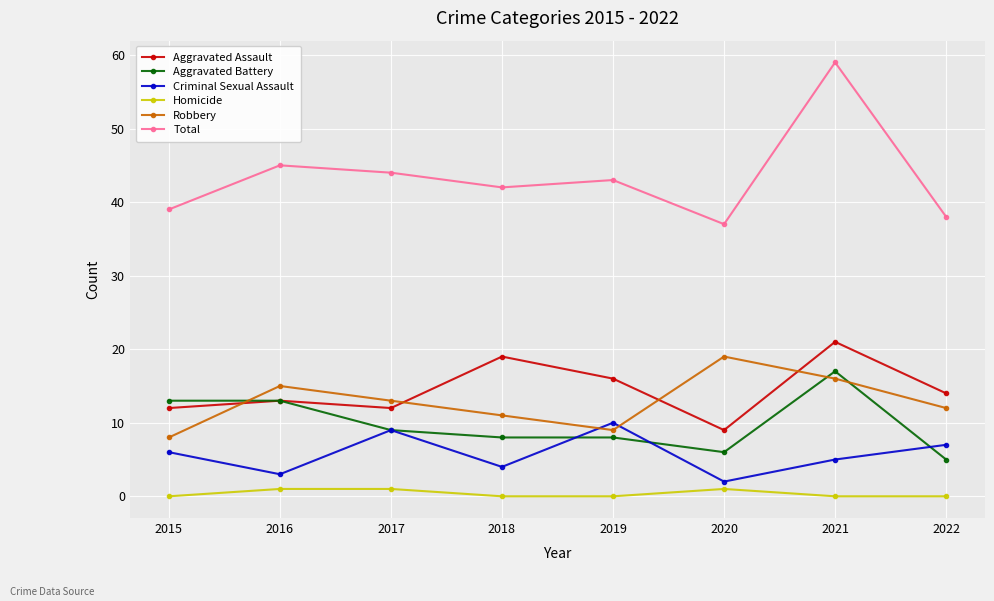

What is the total value across all series at 2017?

88